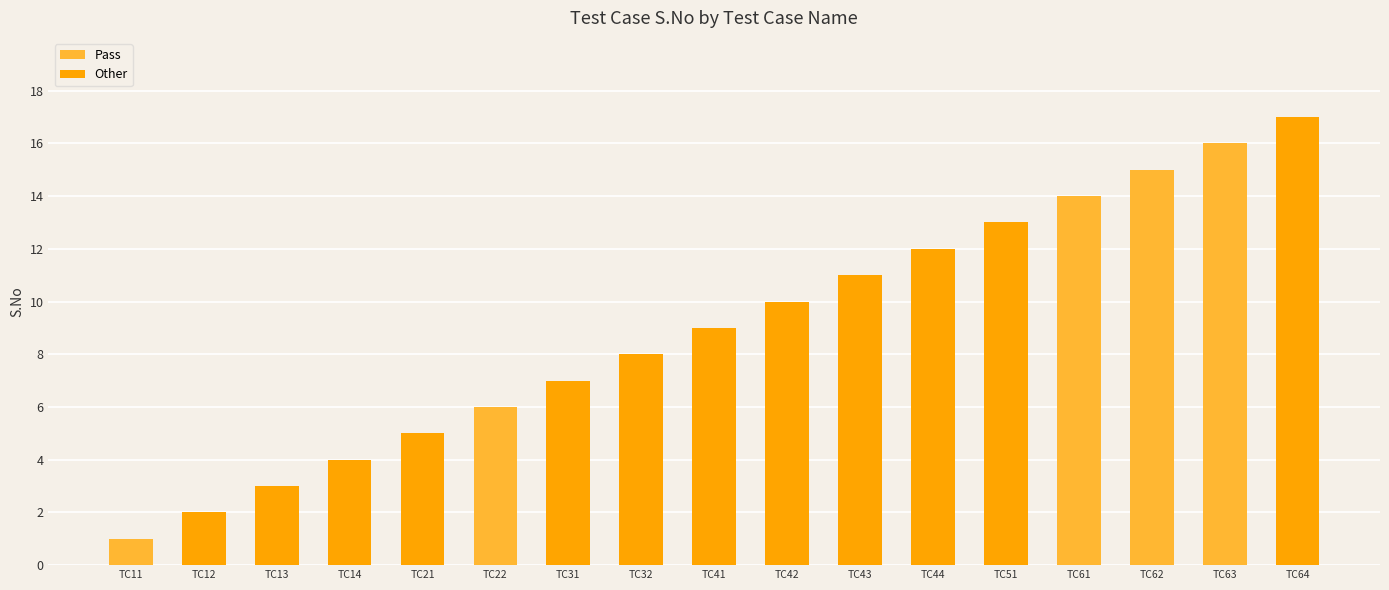

What is the change in value from TC14 to TC63?

+12